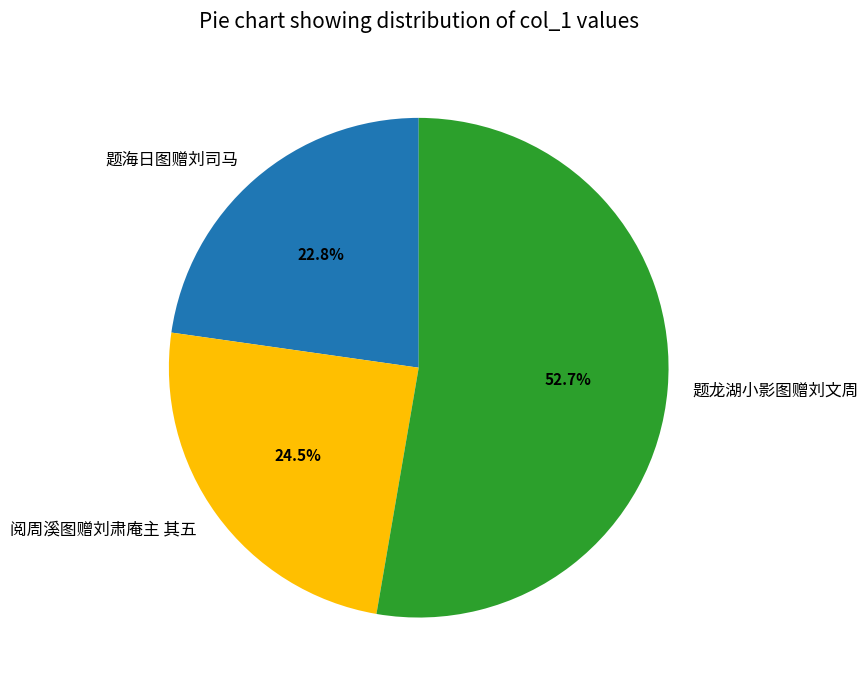

Is there a majority slice in this chart?

Yes